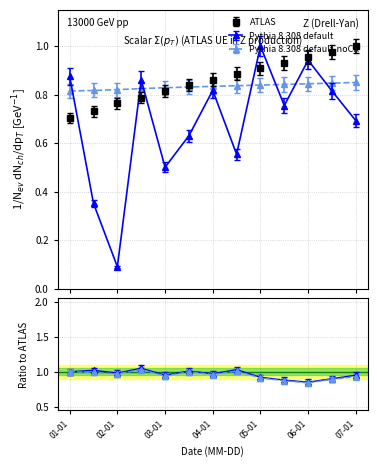

Is it true that col_6 equals 1.4 at 04-01?

False